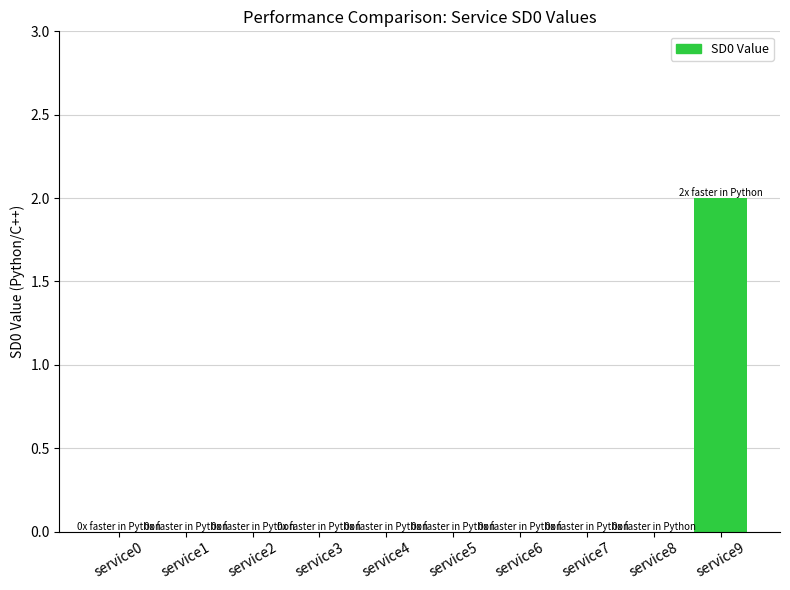

The value at service4 is -1. True or false?

False